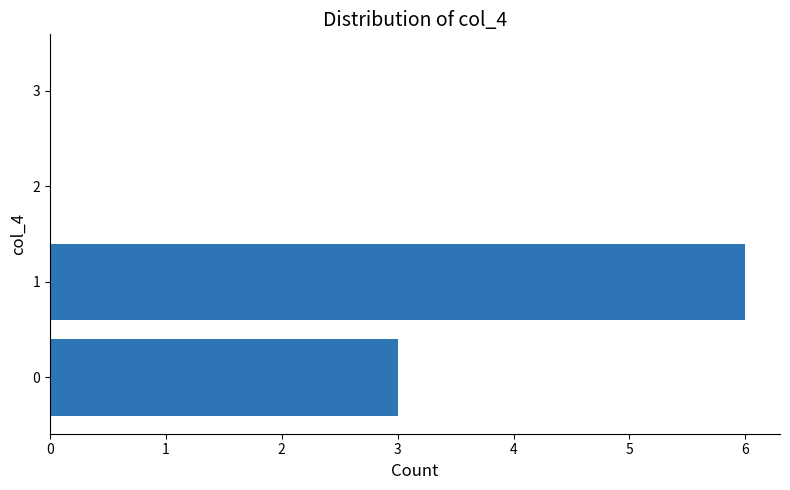

True or false: the data shows 2 at 0.

False